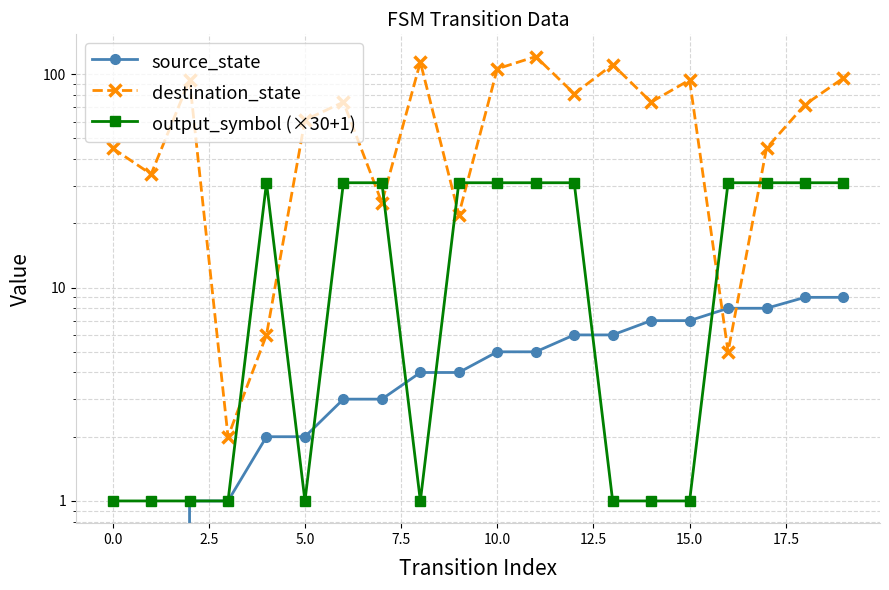

The value of source_state at 20.0 is 1. True or false?

False